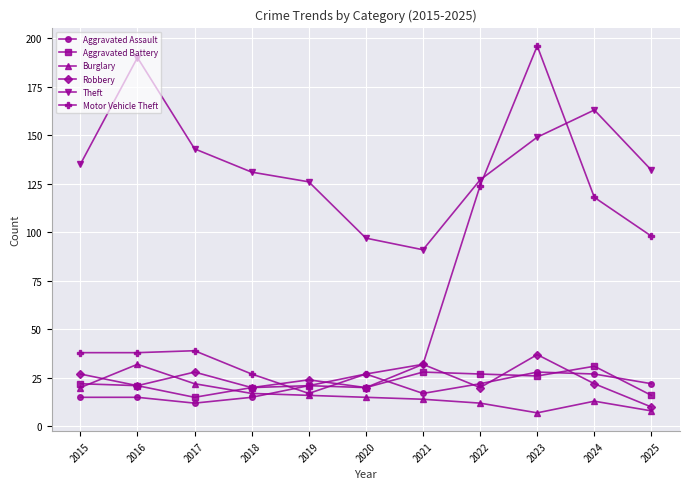

What is the difference between the highest and lowest values at 2022?

115